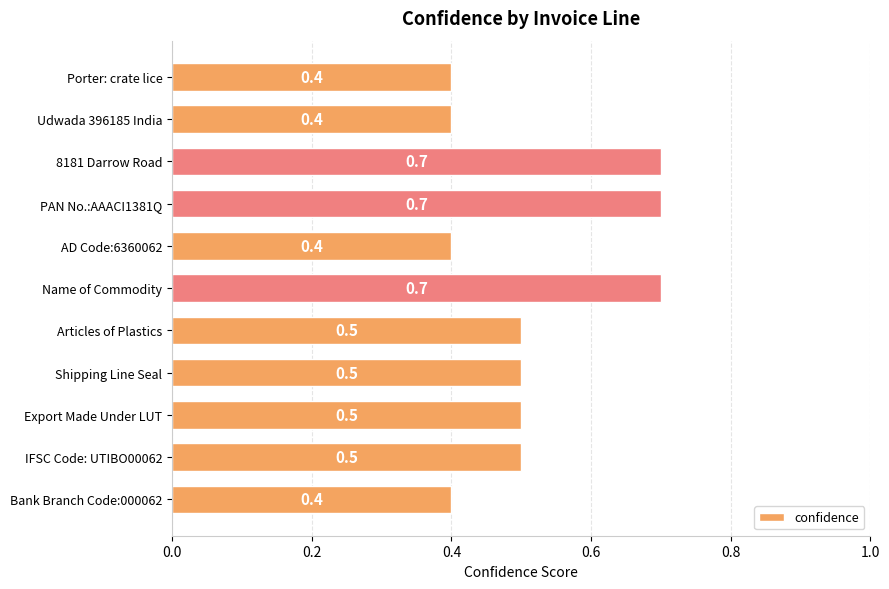

Reading top to bottom, what are all the values shown in this chart?

0.4	0.4	0.7	0.7	0.4	0.7	0.5	0.5	0.5	0.5	0.4